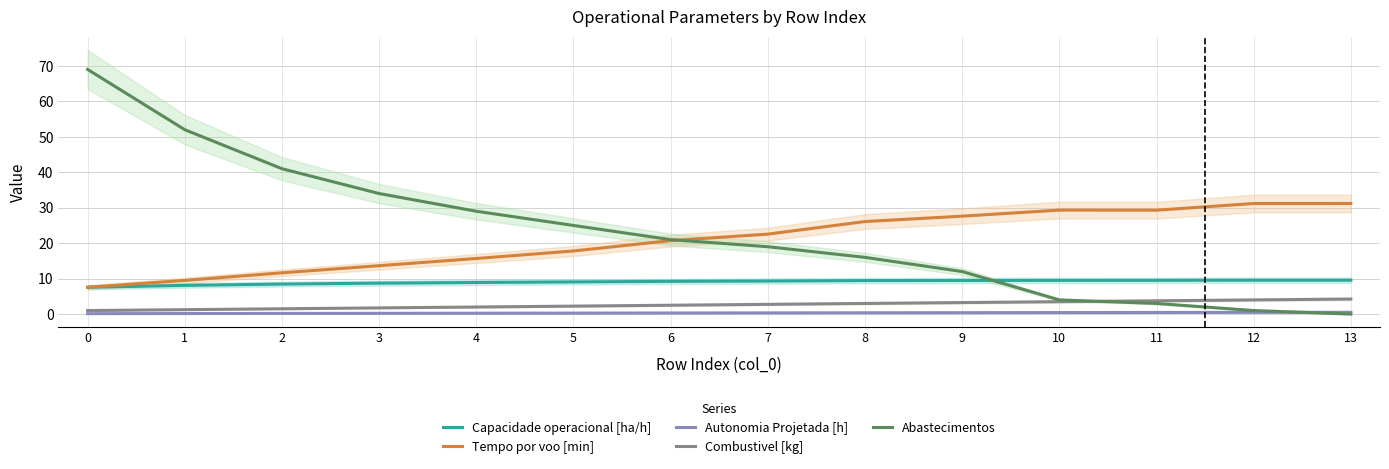

Where is Capacidade operacional [ha/h] nearest to the value 8?

1